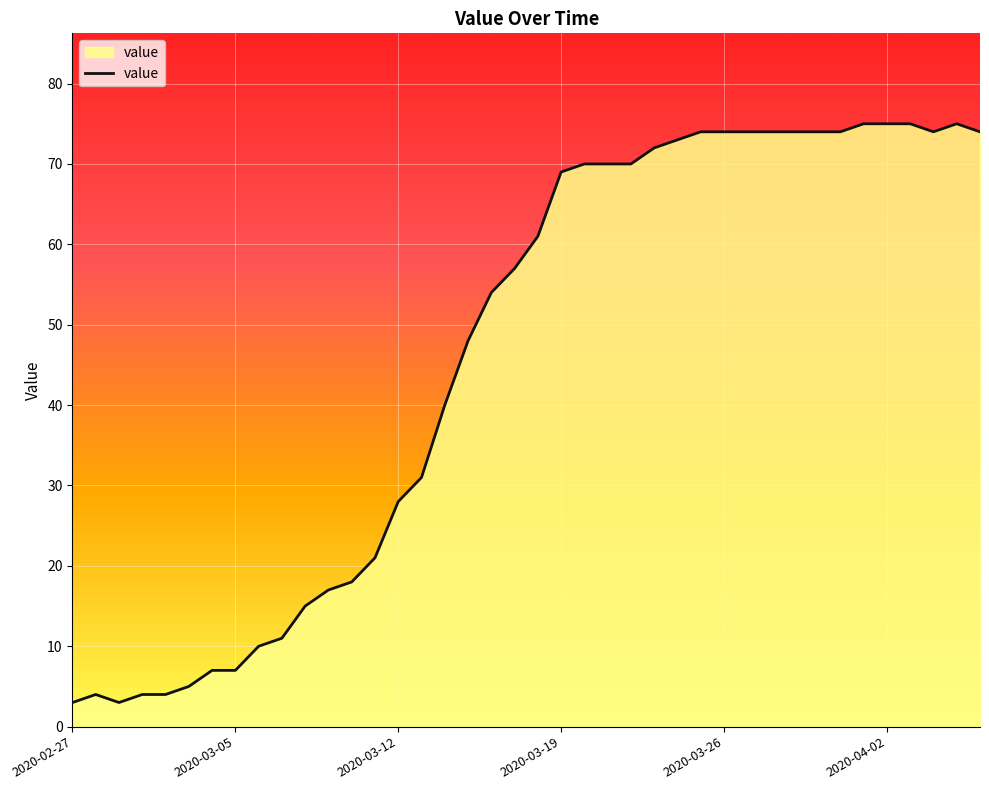

What is the difference between the maximum and minimum values?

72